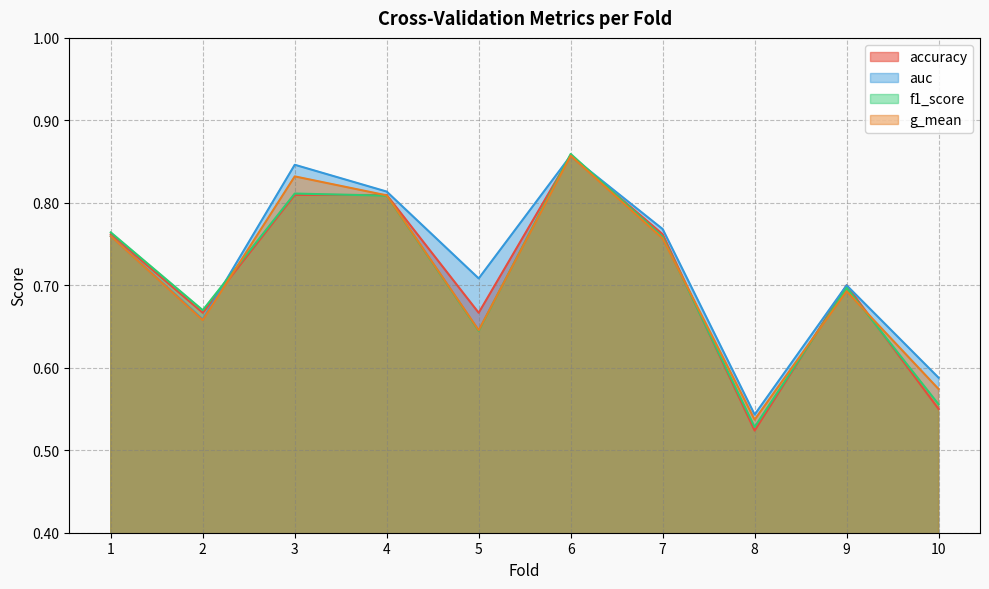

At which category is the sum across all series the highest?

6